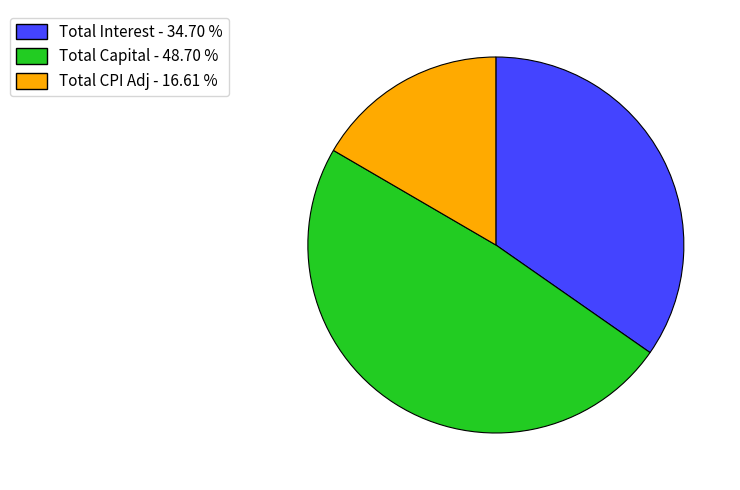

Does any single category account for the majority?

No